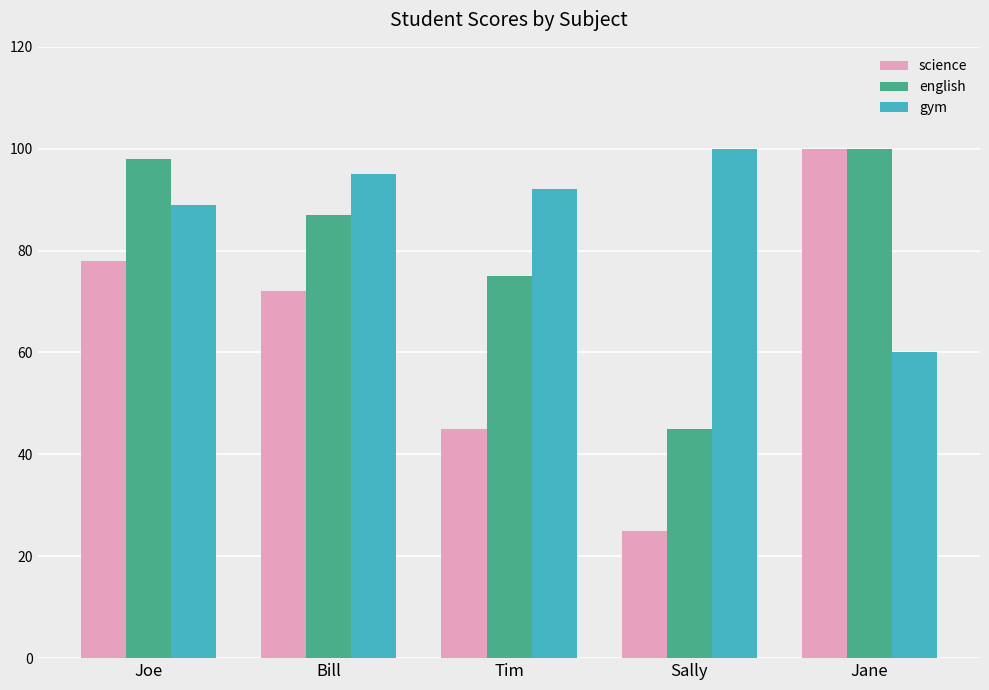

Reading left to right, transcribe all the data shown in this chart.

science: 78	72	45	25	100
english: 98	87	75	45	100
gym: 89	95	92	100	60